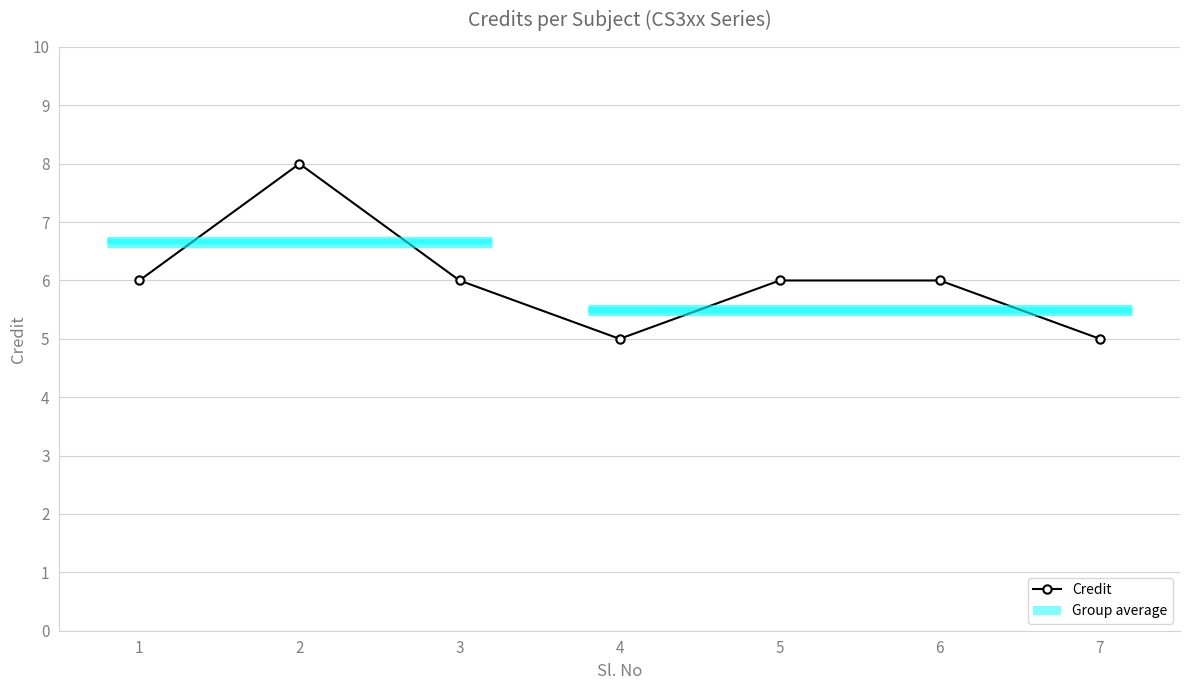

Which has a higher value, 2 or 6?

2